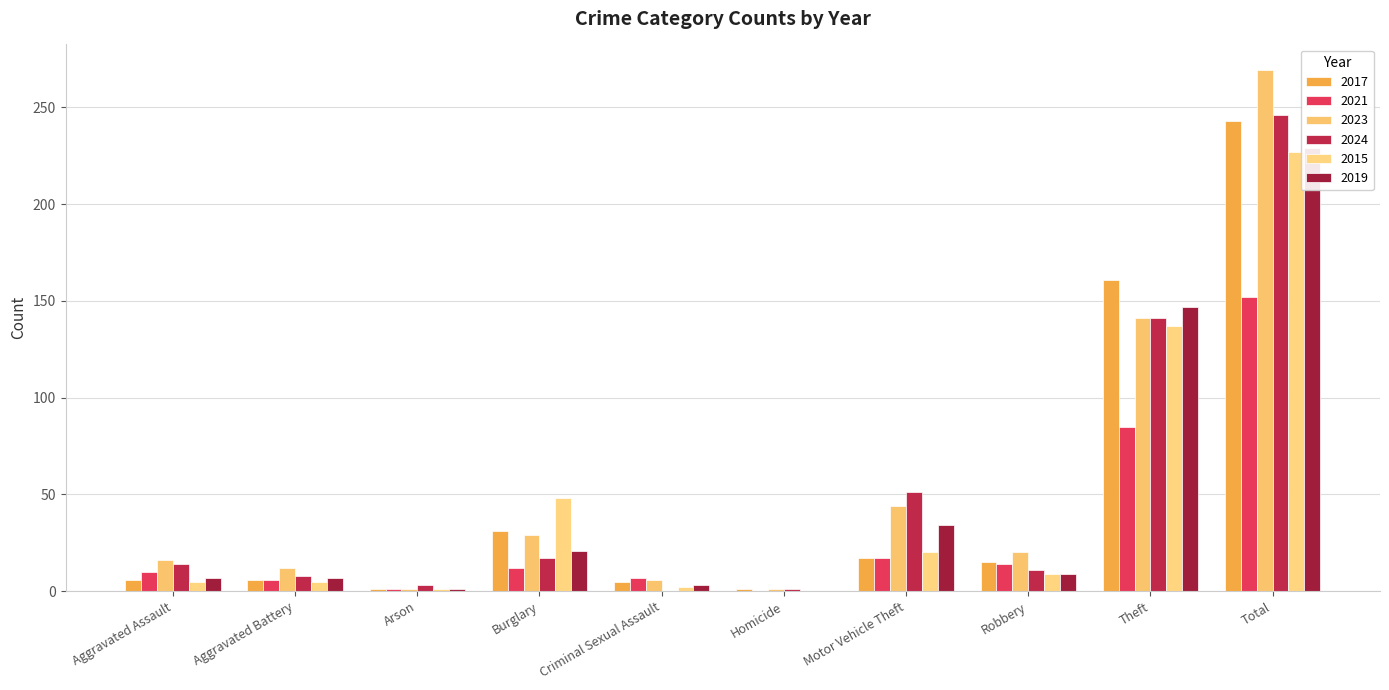

What is the value of the 2015 bar at the 5th from the left?

2